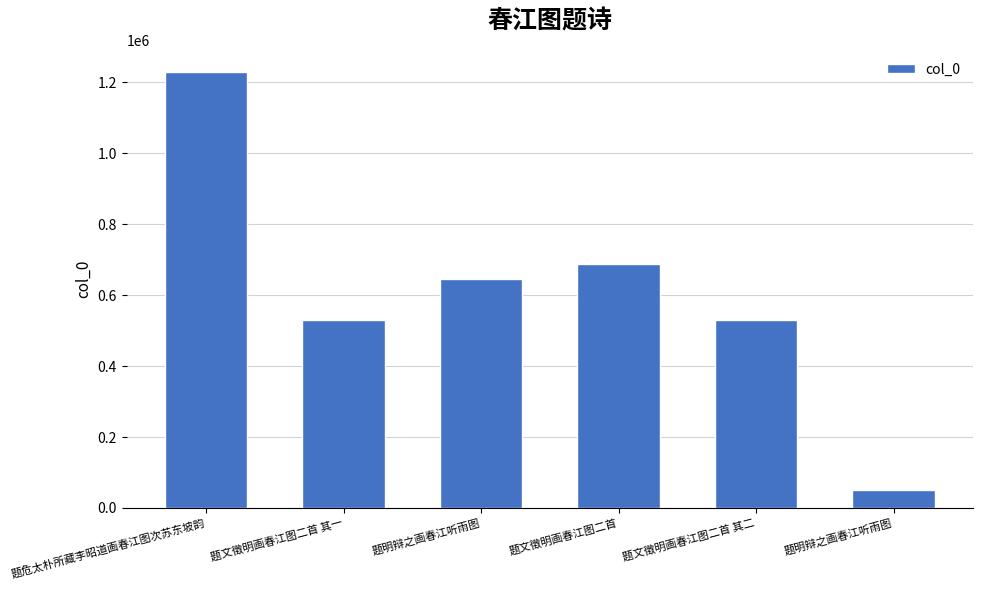

How many bars are there in total?

6